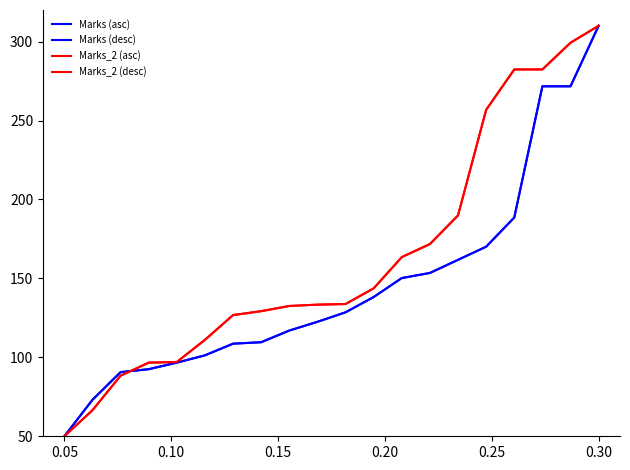

Does the chart have visible grid lines?

No